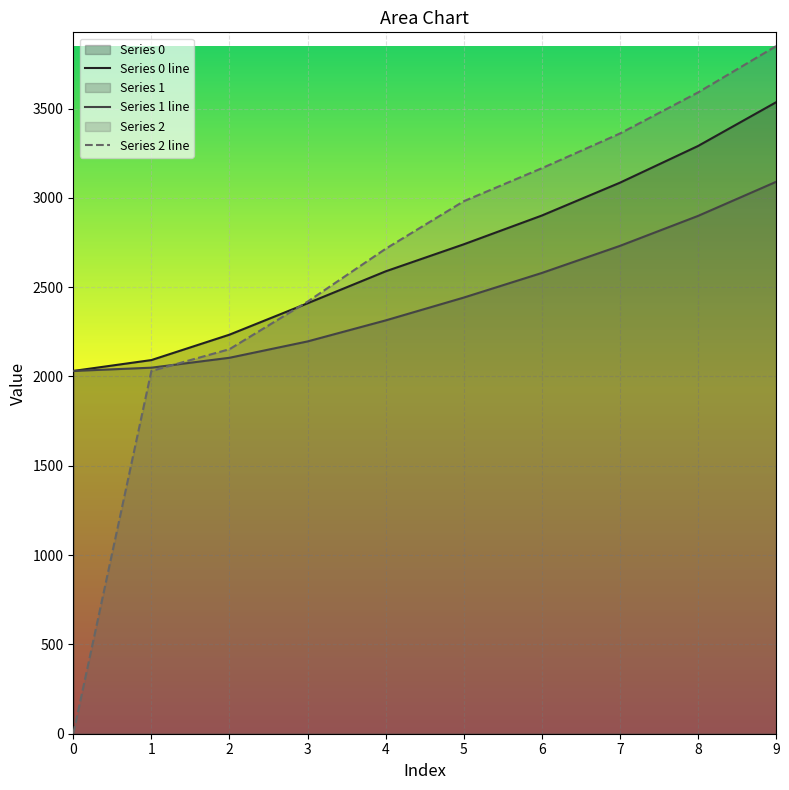

What is the difference between the maximum and second lowest values in the Series 0 series?

1443.5